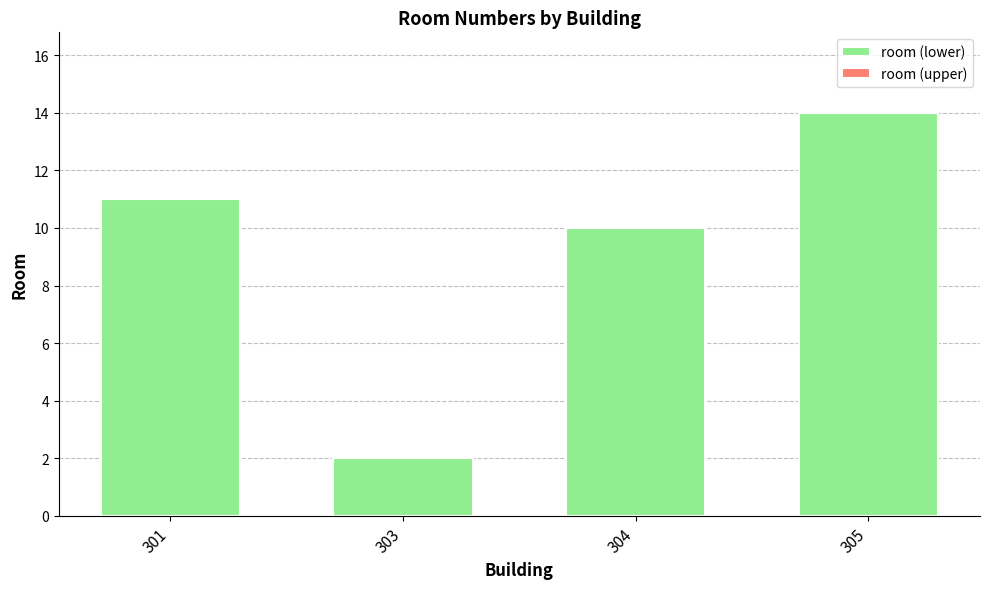

Which label corresponds to the largest value in the chart?

305